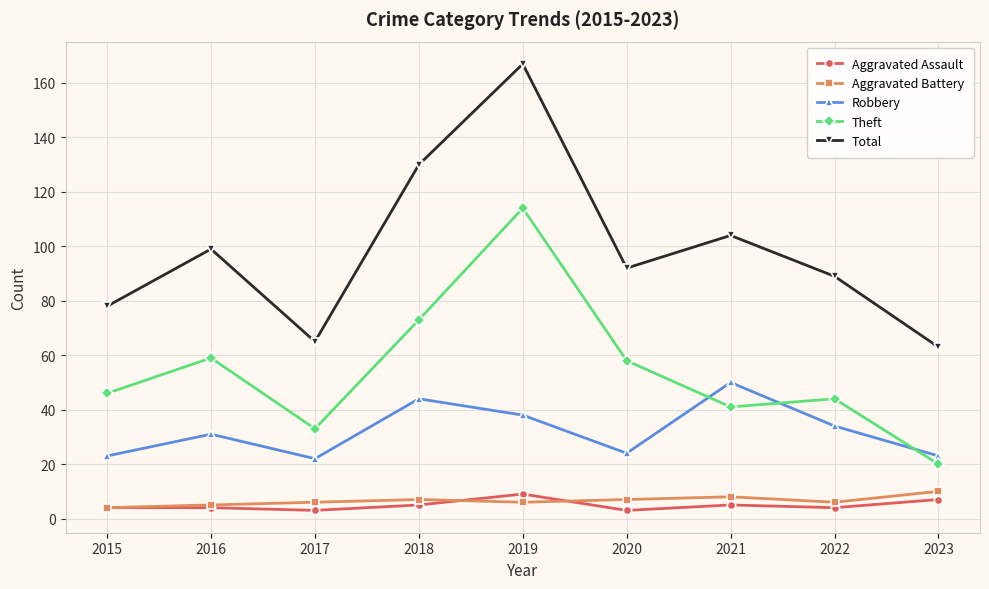

Reading left to right, list all the values displayed in this chart.

Aggravated Assault: 2015=4	2016=4	2017=3	2018=5	2019=9	2020=3	2021=5	2022=4	2023=7
Aggravated Battery: 2015=4	2016=5	2017=6	2018=7	2019=6	2020=7	2021=8	2022=6	2023=10
Robbery: 2015=23	2016=31	2017=22	2018=44	2019=38	2020=24	2021=50	2022=34	2023=23
Theft: 2015=46	2016=59	2017=33	2018=73	2019=114	2020=58	2021=41	2022=44	2023=20
Total: 2015=78	2016=99	2017=65	2018=130	2019=167	2020=92	2021=104	2022=89	2023=63